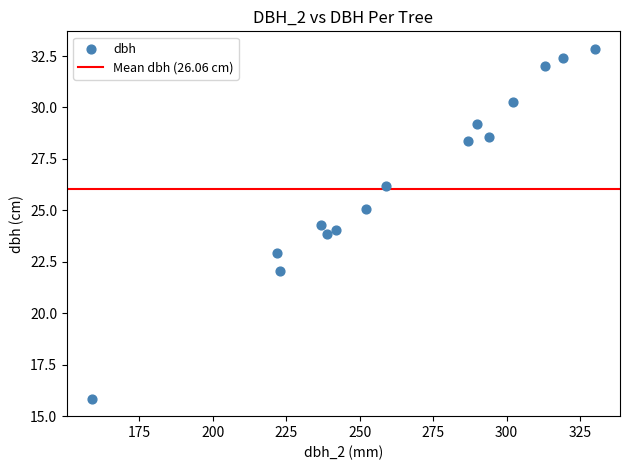

What is the range of Y values (max minus min)?

17.0